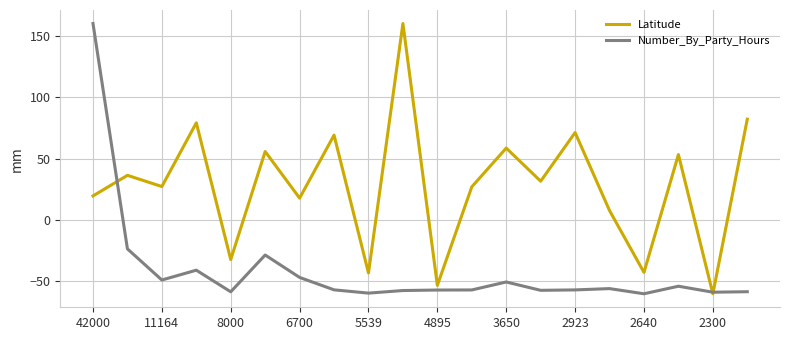

Which series has the largest total across all categories?

Latitude